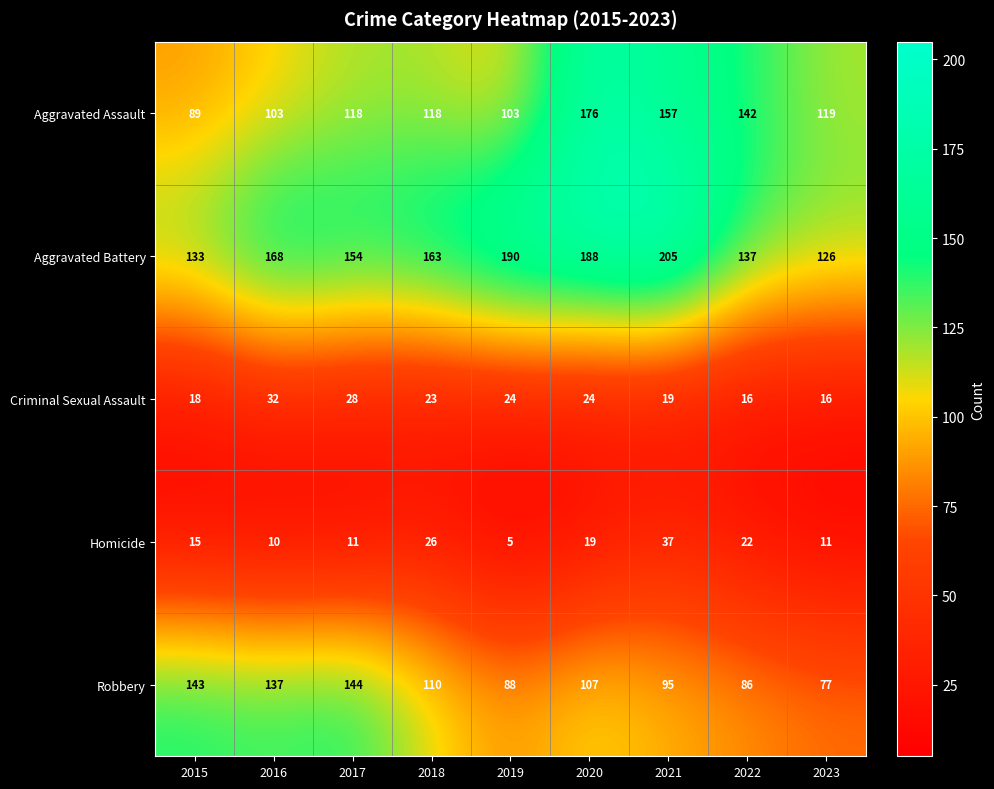

Is it true that Aggravated Assault equals 183 at 2016?

False